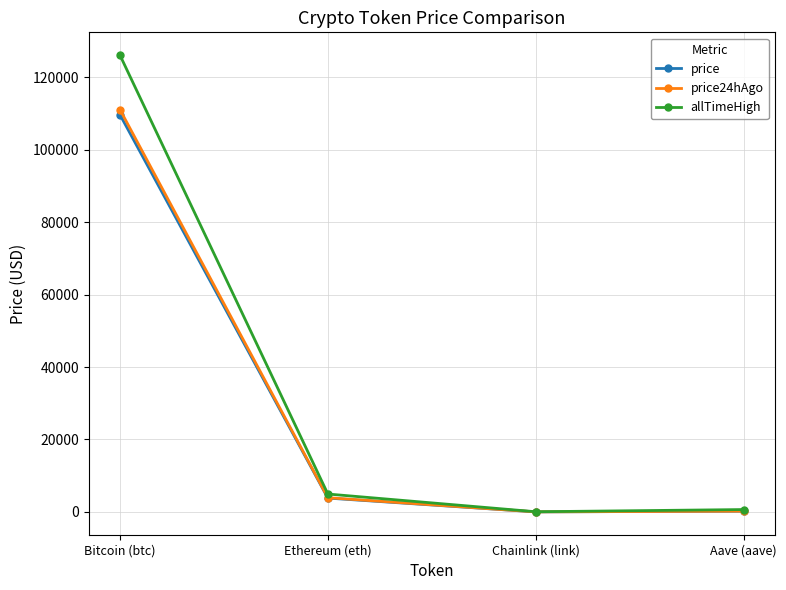

What is the difference between the second highest and minimum values in the price24hAgo series?

3910.2